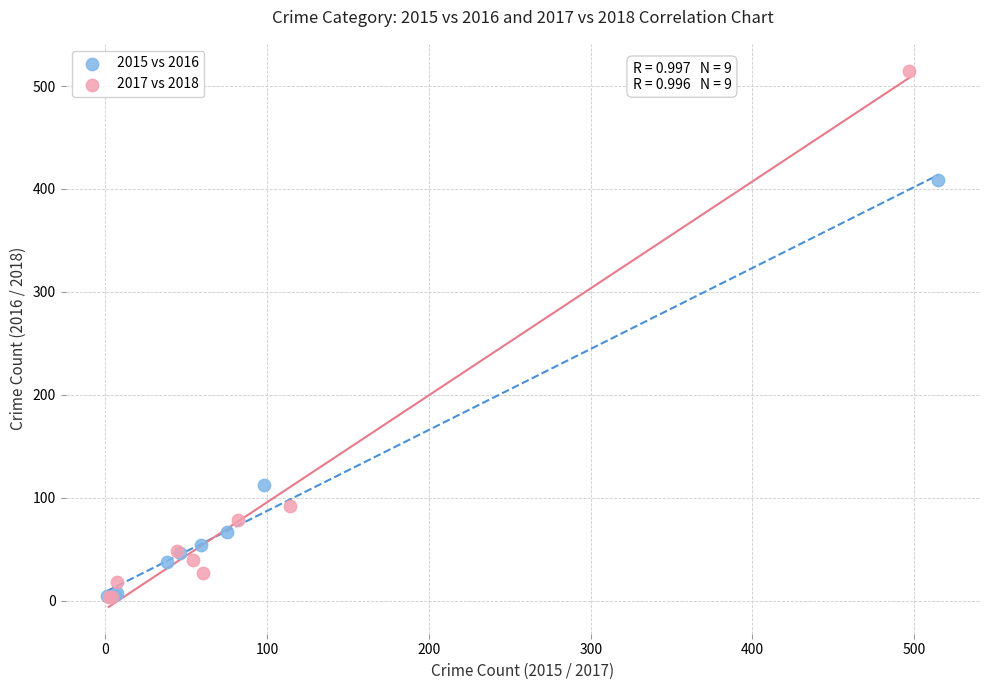

Which series reaches the maximum Y coordinate?

2017 vs 2018